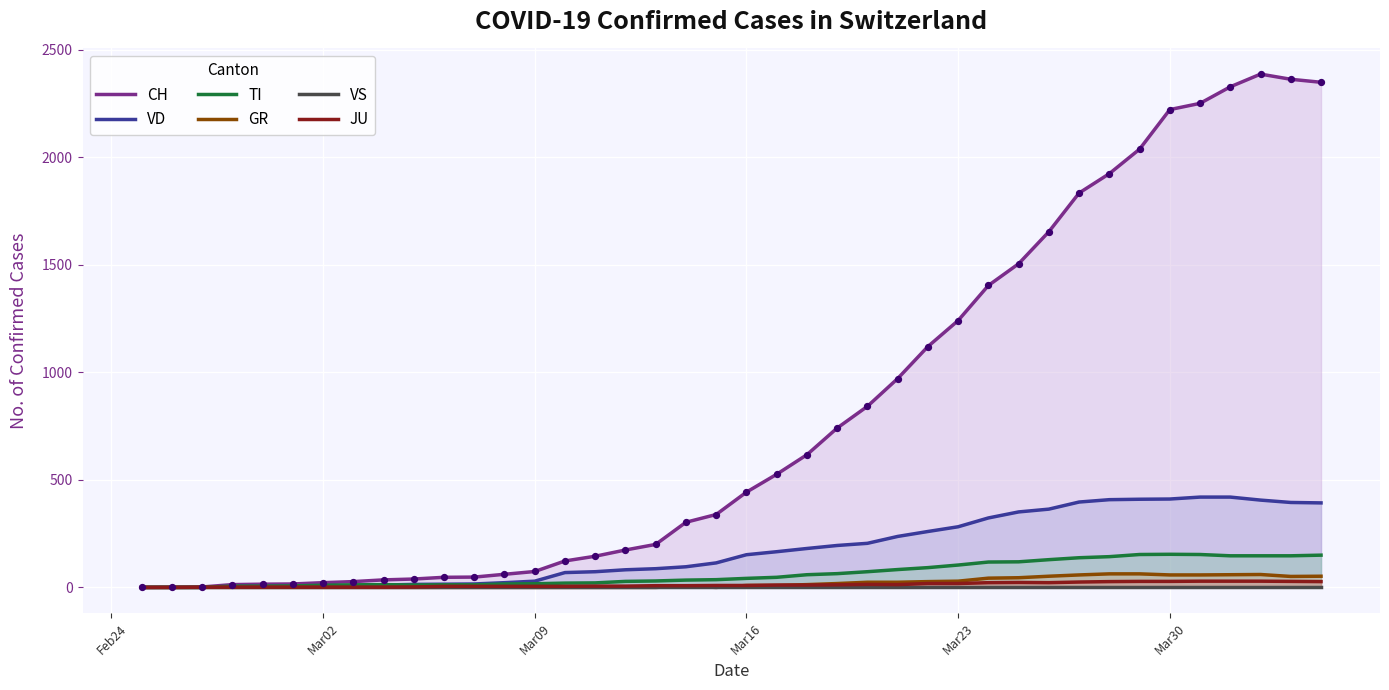

What is the maximum value for TI?

154